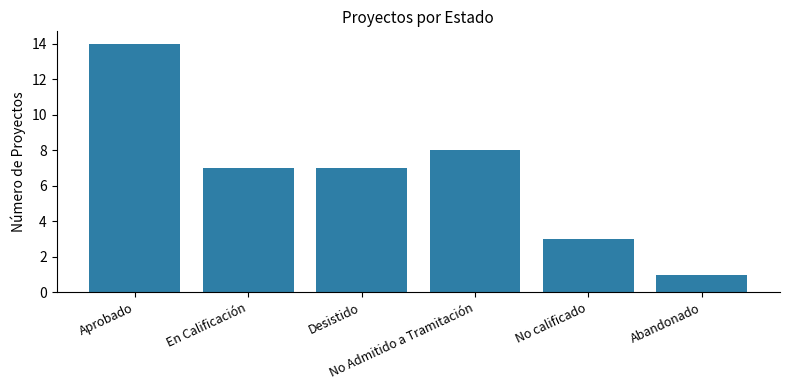

What position from the right is Aprobado?

6